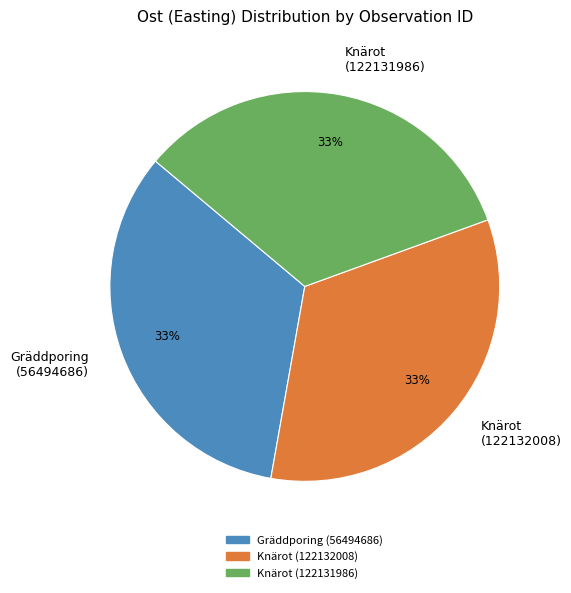

To the nearest percent, what percentage of the pie is Knärot (122132008)?

33%